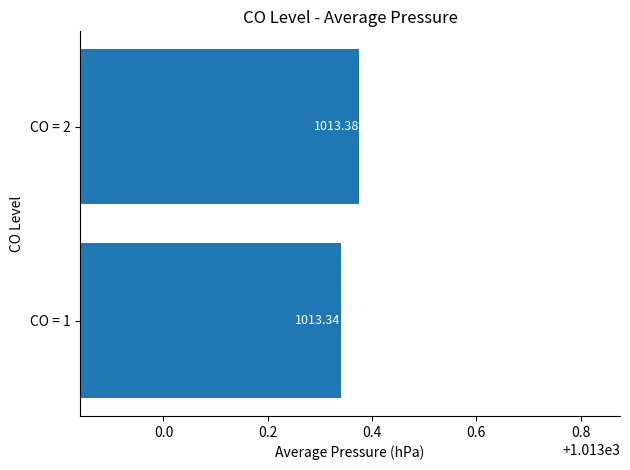

What is the average value?

1013.4